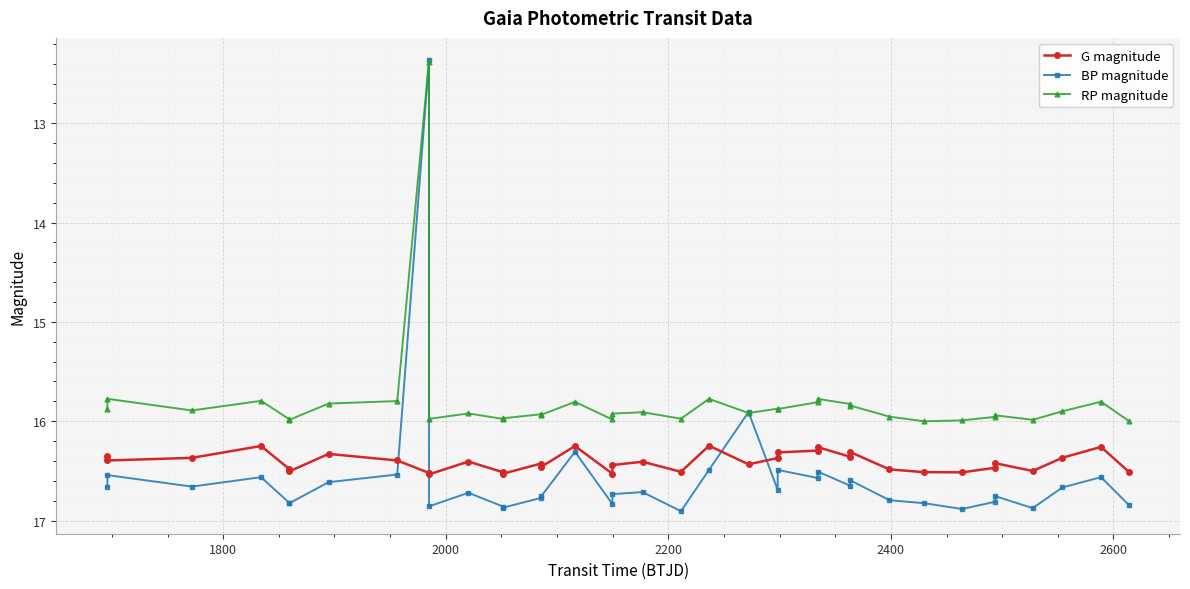

Rank the series by their maximum value, from lowest to highest.

RP magnitude, G magnitude, BP magnitude